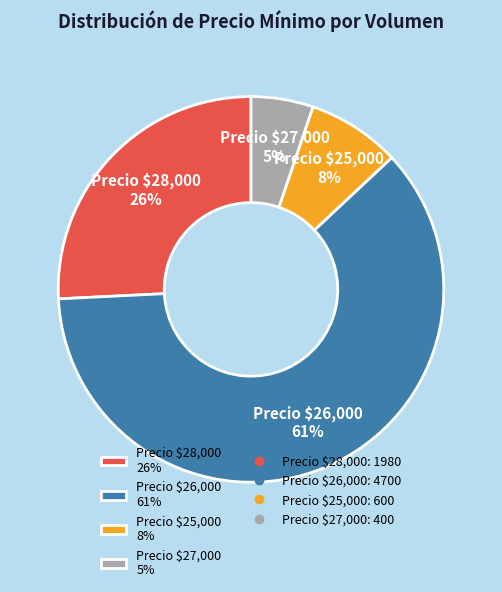

To the nearest percent, what is the difference between the largest and smallest slice percentages?

56%